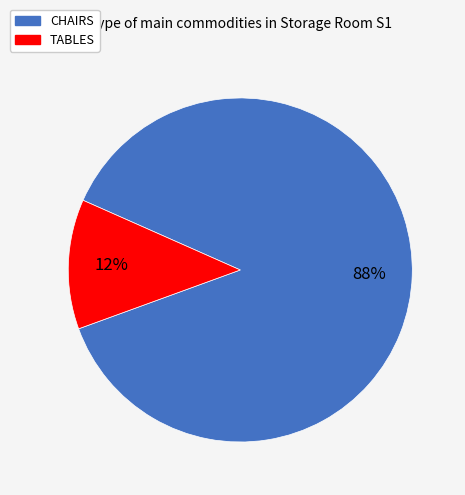

Combined, do CHAIRS and TABLES account for over 50%?

Yes